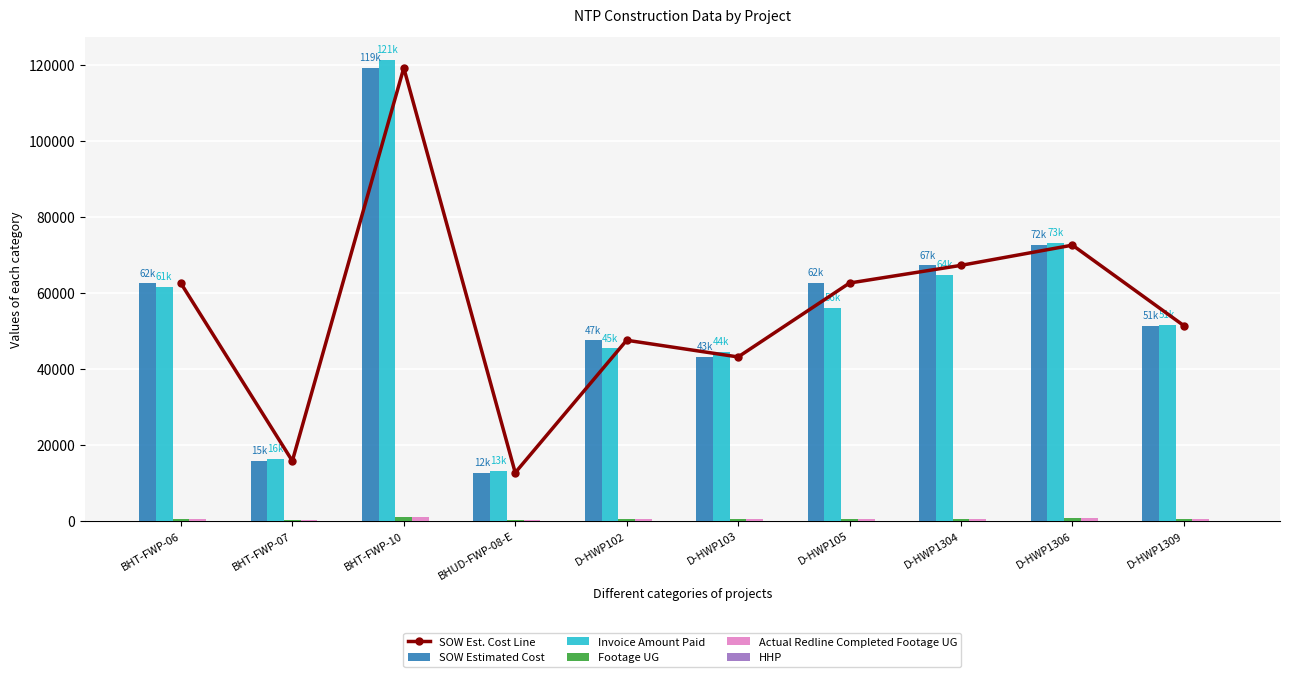

Is the value of Actual Redline Completed Footage UG at BHT-FWP-06 greater than the value of SOW Est. Cost Line at D-HWP1309?

No